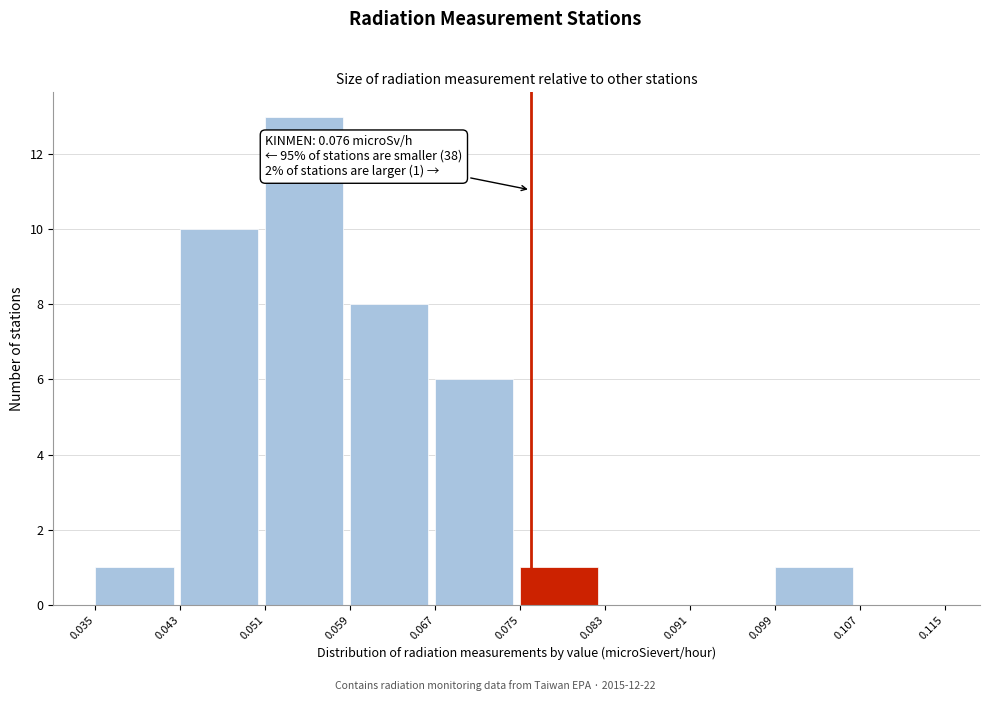

Which range on the x-axis has the tallest bar?

0.051 to 0.059